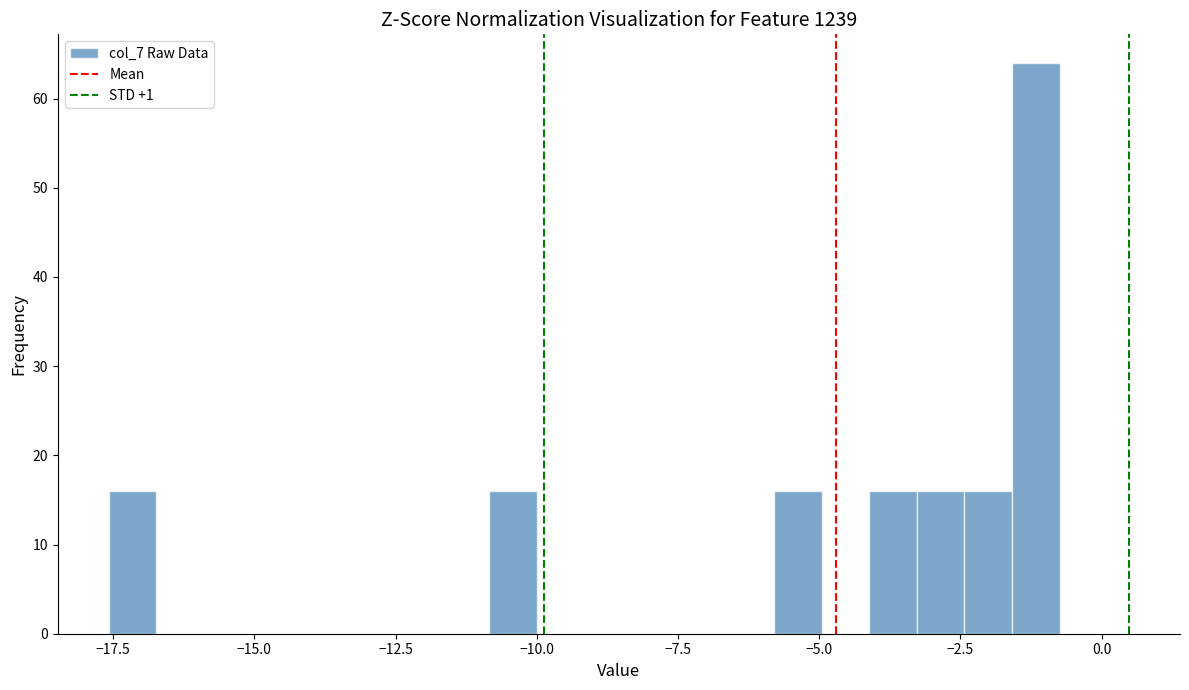

Read against the x-axis, roughly where is the centre of the tallest bar?

-1.0